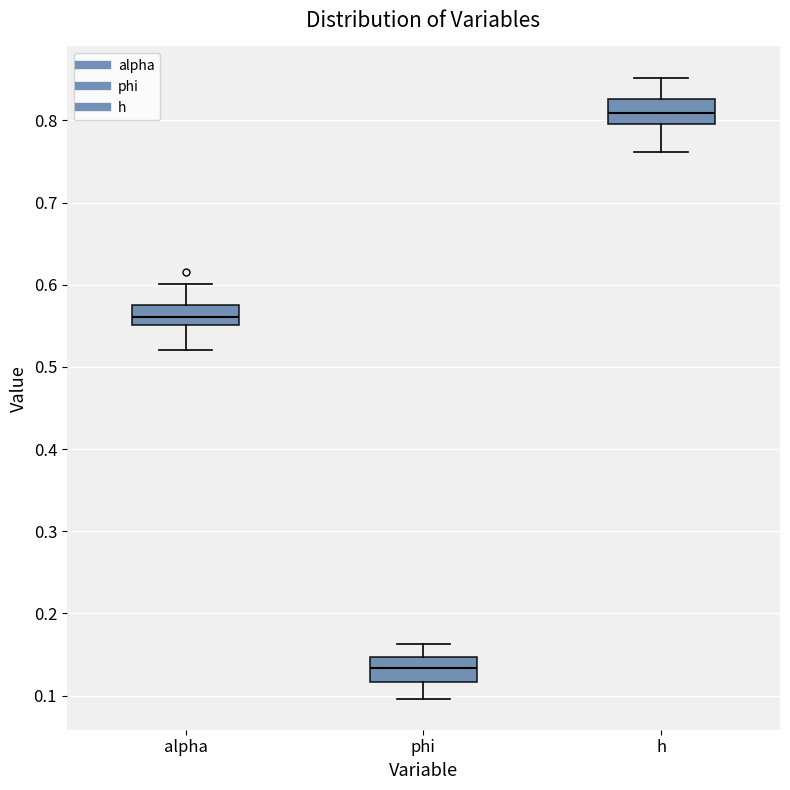

Which box has the highest median line?

h